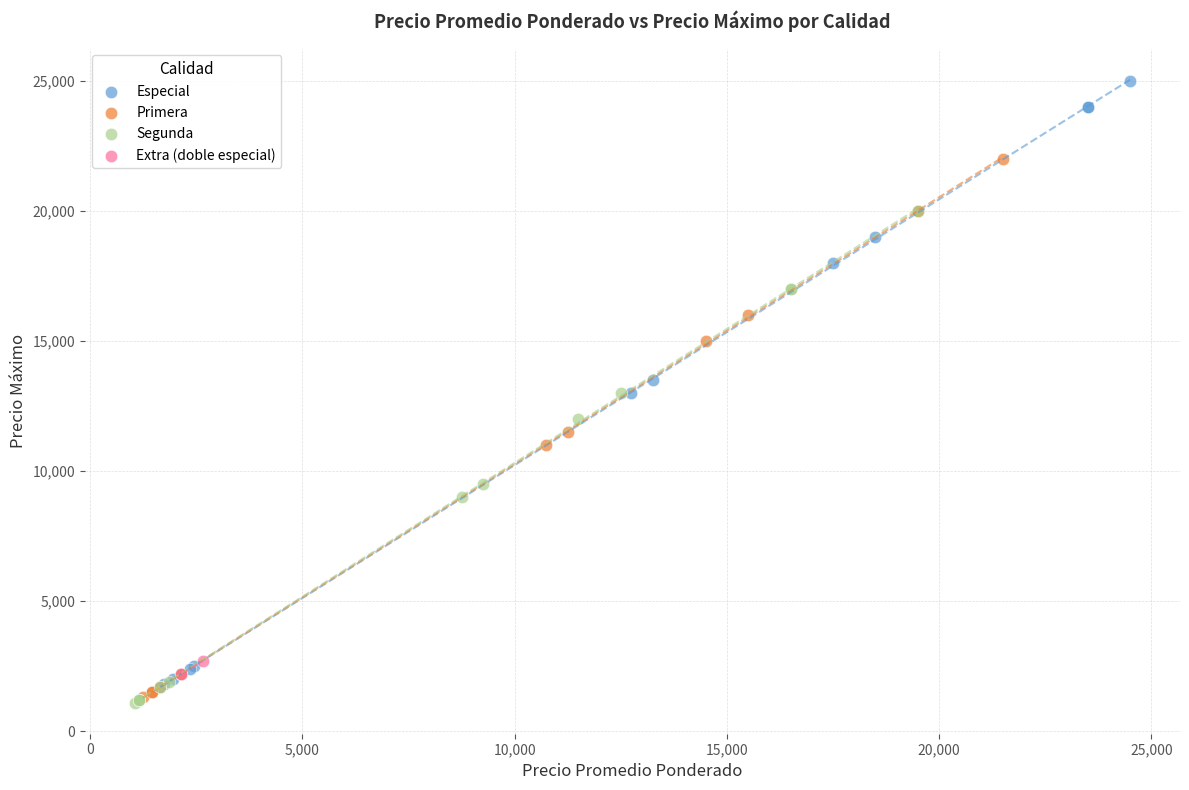

What are all the series names shown in the legend?

Especial, Primera, Segunda, Extra (doble especial)